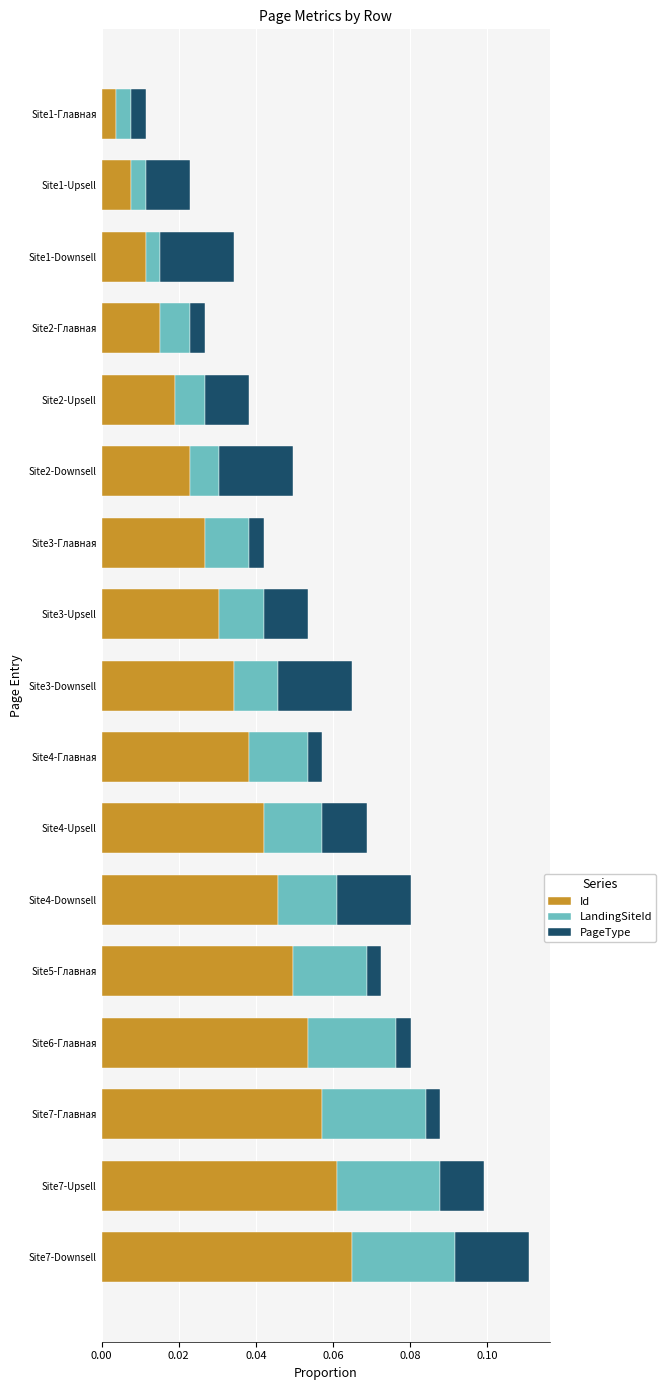

The Id series shows 0.0 at Site7-Upsell. True or false?

False